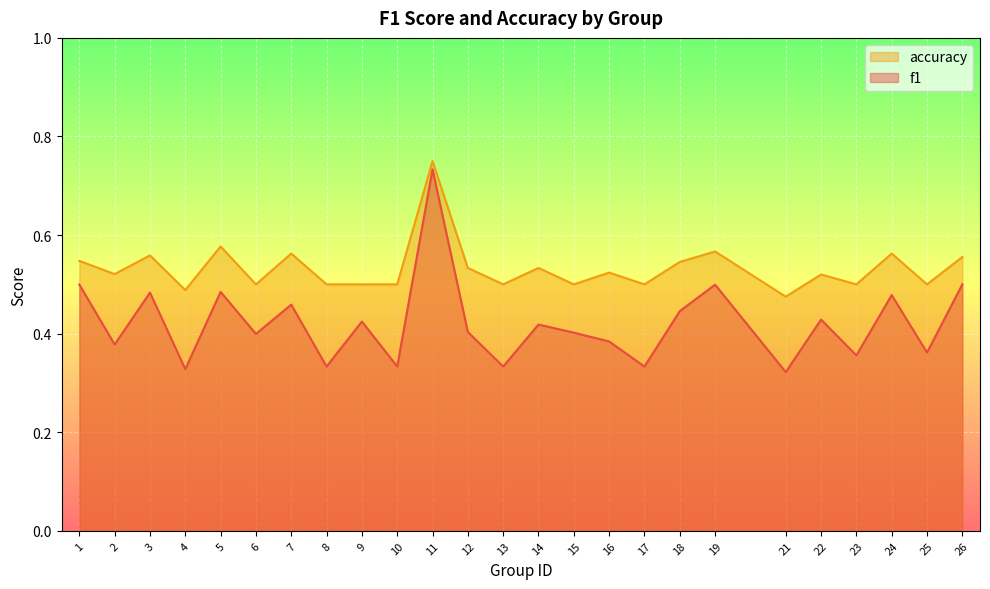

The value of f1 at 12 is 0.4. True or false?

True